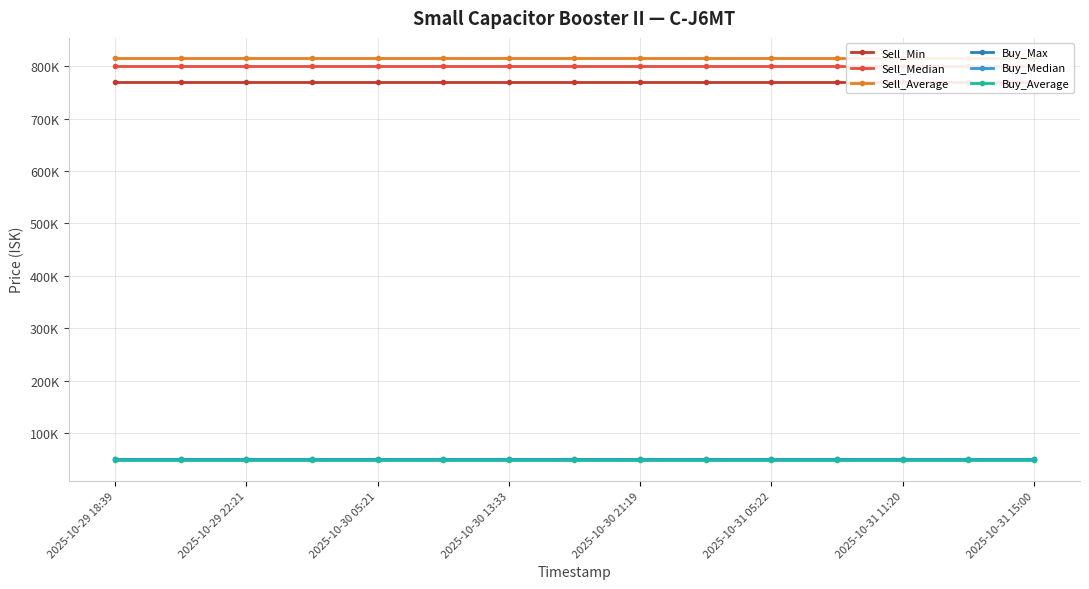

Which series changed the most between 2025-10-29 18:39 and 2025-10-30 05:21?

Sell_Min